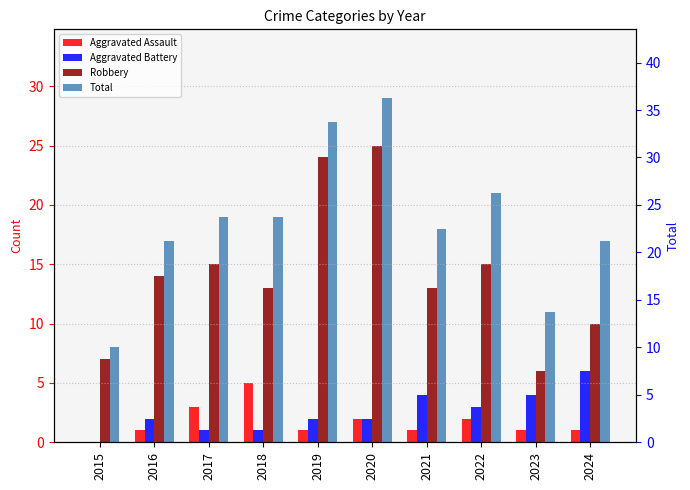

What are all the series names shown in the legend?

Aggravated Assault, Aggravated Battery, Robbery, Total